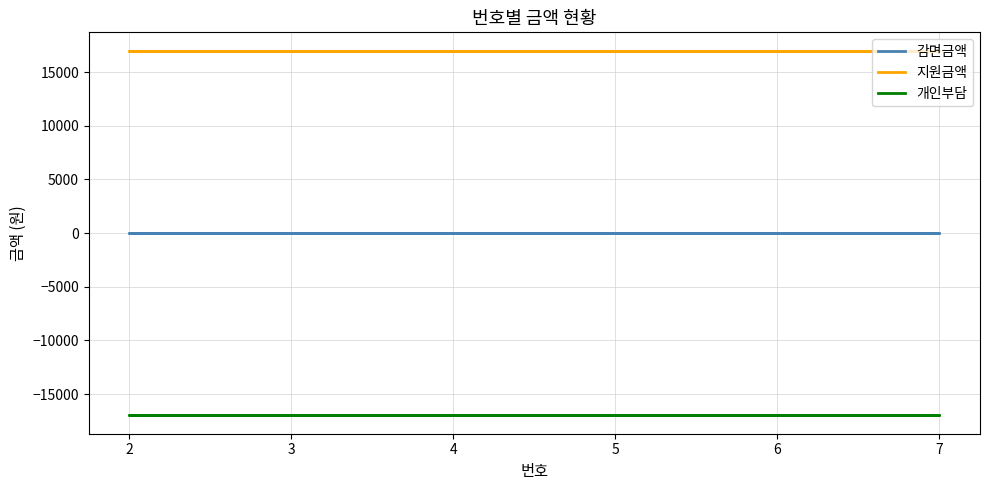

True or false: 지원금액 and 감면금액 cross at least once.

False